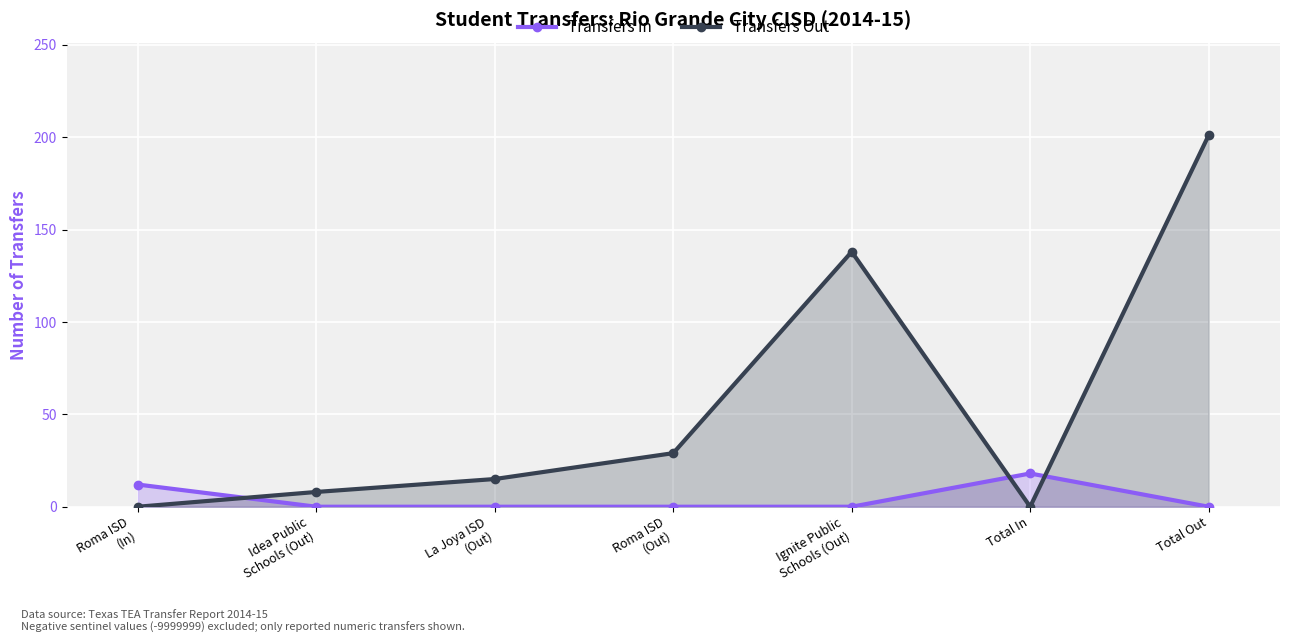

What position from the right is Idea Public
Schools (Out)?

6